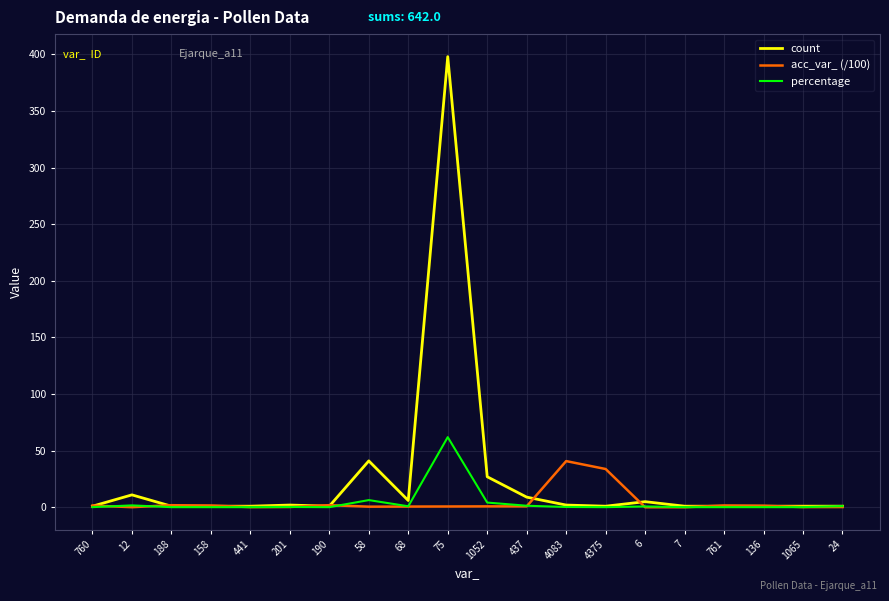

At which category is the sum across all series the highest?

75